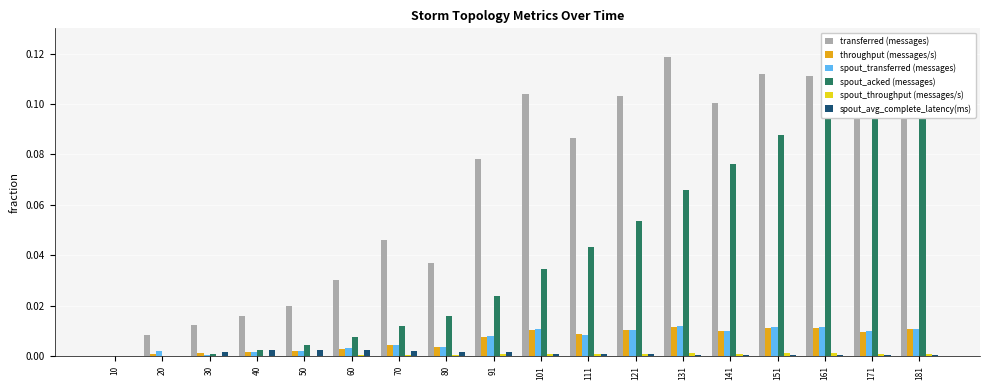

Reading left to right, extract all data points from this chart.

transferred (messages): 0.0	0.0	0.0	0.0	0.0	0.0	0.0	0.0	0.1	0.1	0.1	0.1	0.1	0.1	0.1	0.1	0.1	0.1
throughput (messages/s): 0.0	0.0	0.0	0.0	0.0	0.0	0.0	0.0	0.0	0.0	0.0	0.0	0.0	0.0	0.0	0.0	0.0	0.0
spout_transferred (messages): 0.0	0.0	0.0	0.0	0.0	0.0	0.0	0.0	0.0	0.0	0.0	0.0	0.0	0.0	0.0	0.0	0.0	0.0
spout_acked (messages): 0.0	0.0	0.0	0.0	0.0	0.0	0.0	0.0	0.0	0.0	0.0	0.1	0.1	0.1	0.1	0.1	0.1	0.1
spout_throughput (messages/s): 0.0	0.0	0.0	0.0	0.0	0.0	0.0	0.0	0.0	0.0	0.0	0.0	0.0	0.0	0.0	0.0	0.0	0.0
spout_avg_complete_latency(ms): 0.0	0.0	0.0	0.0	0.0	0.0	0.0	0.0	0.0	0.0	0.0	0.0	0.0	0.0	0.0	0.0	0.0	0.0